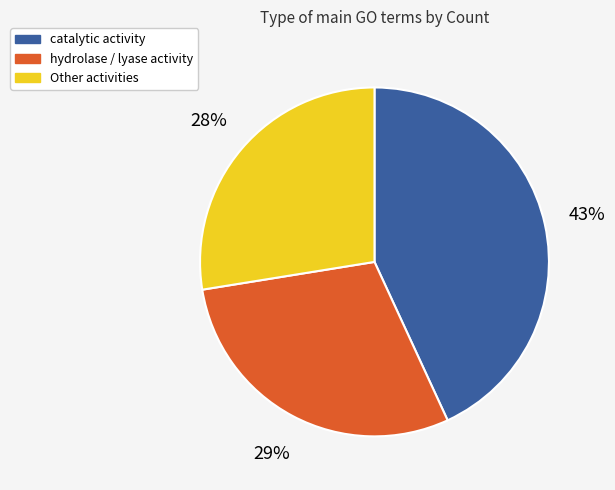

Which slice is the smallest?

Other activities